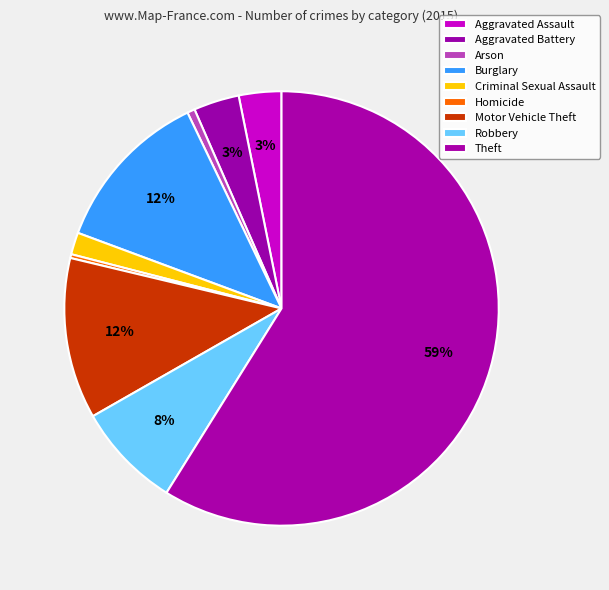

To the nearest percent, what is the difference between the Aggravated Battery and Criminal Sexual Assault slice percentages?

2%